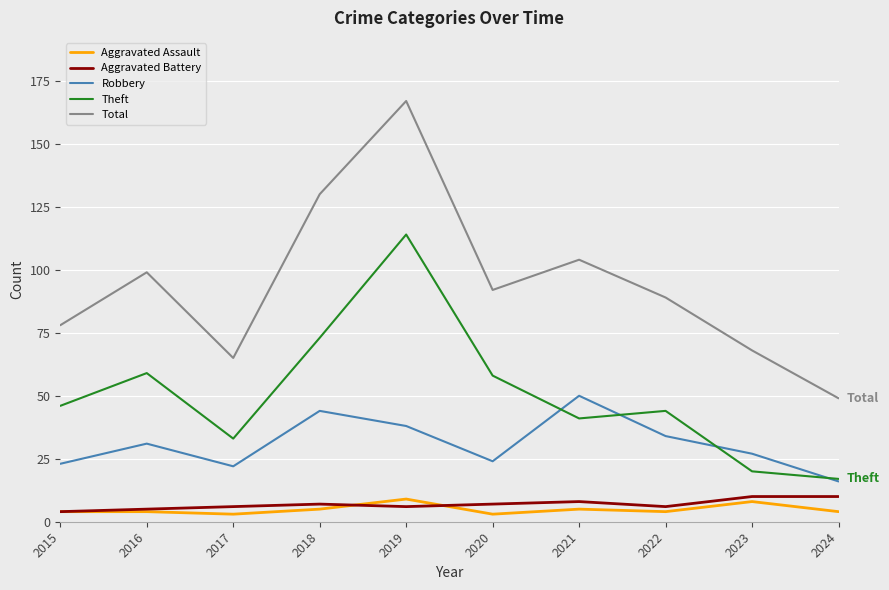

Reading left to right, extract all data points from this chart.

Aggravated Assault: 2015=4	2016=4	2017=3	2018=5	2019=9	2020=3	2021=5	2022=4	2023=8	2024=4
Aggravated Battery: 2015=4	2016=5	2017=6	2018=7	2019=6	2020=7	2021=8	2022=6	2023=10	2024=10
Robbery: 2015=23	2016=31	2017=22	2018=44	2019=38	2020=24	2021=50	2022=34	2023=27	2024=16
Theft: 2015=46	2016=59	2017=33	2018=73	2019=114	2020=58	2021=41	2022=44	2023=20	2024=17
Total: 2015=78	2016=99	2017=65	2018=130	2019=167	2020=92	2021=104	2022=89	2023=68	2024=49